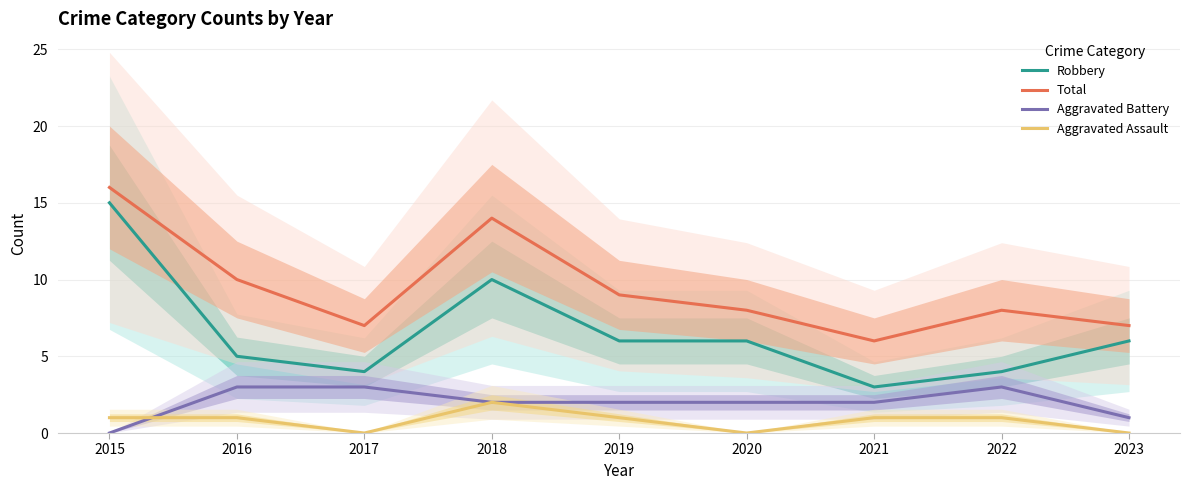

What is the difference between the Total values at 2015 and 2019?

7